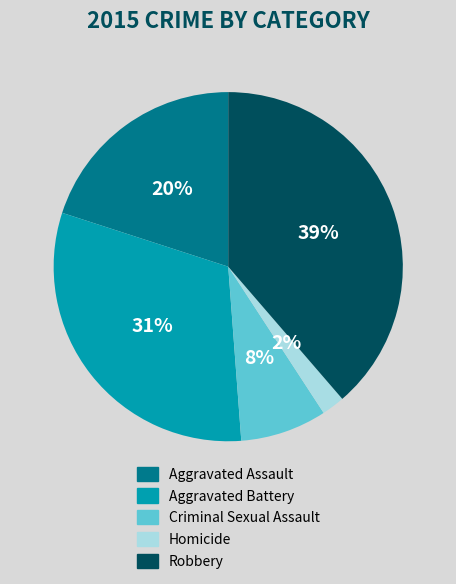

Is there a majority slice in this chart?

No